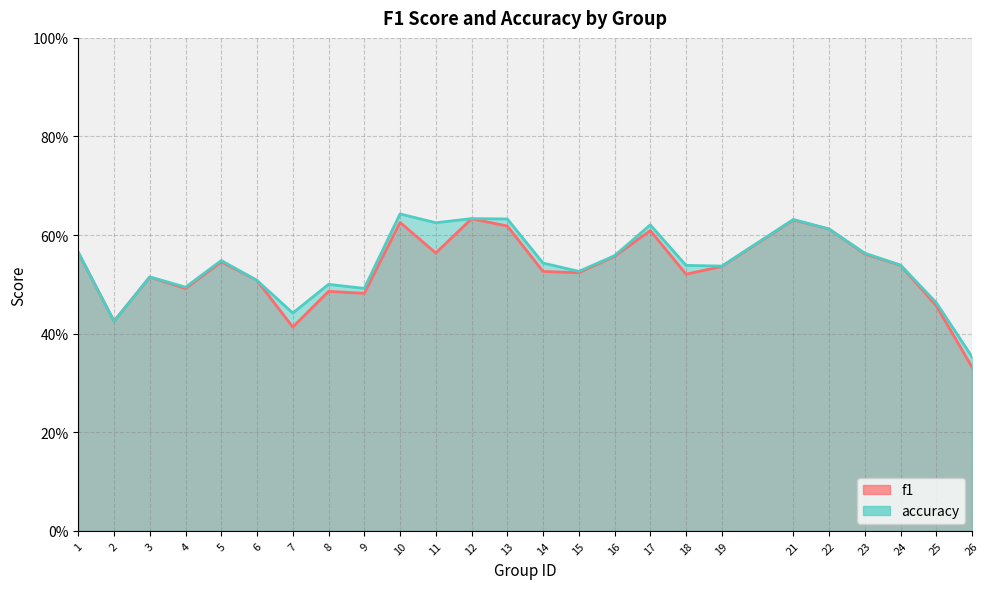

Where is f1 nearest to the value 0?

26